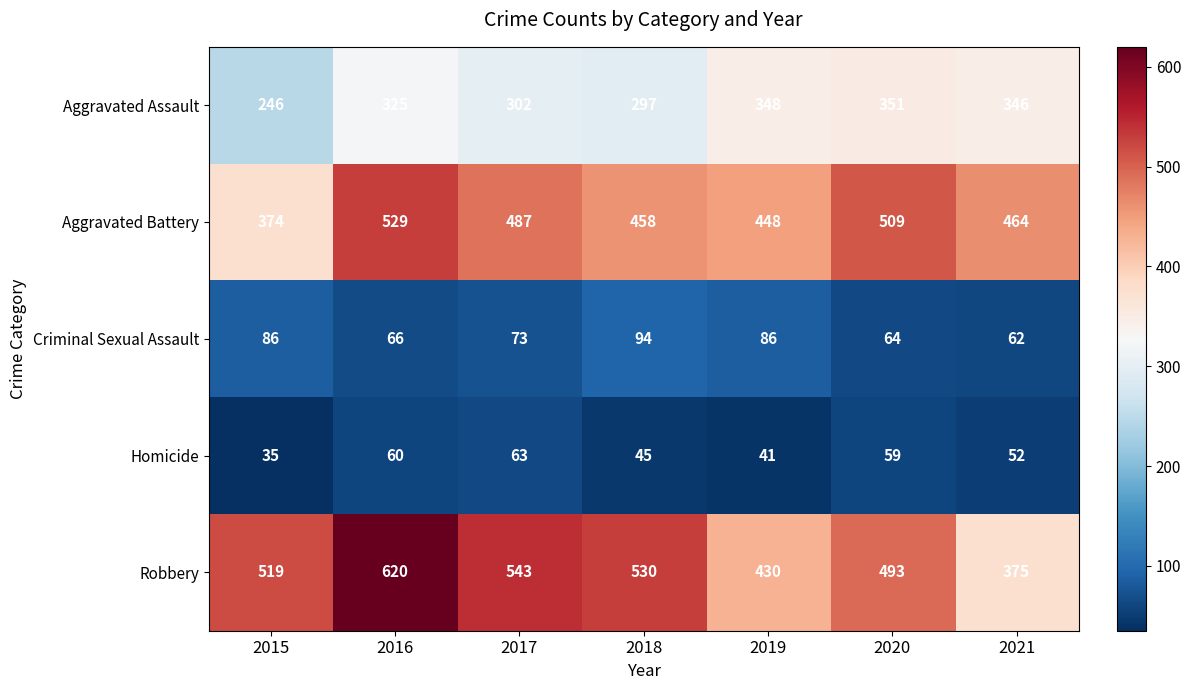

Which series has the largest total across all categories?

Robbery